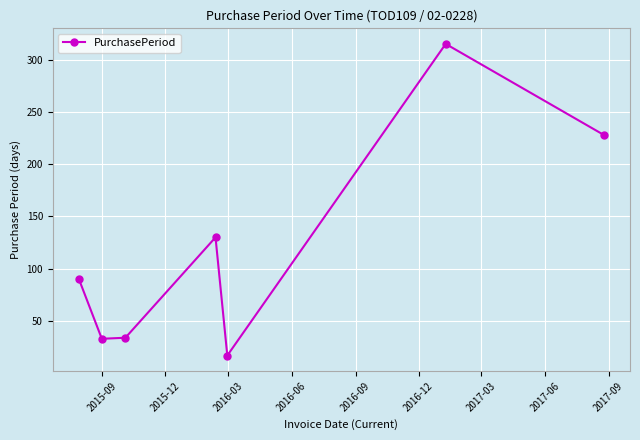

What is the maximum value shown in the chart?

315